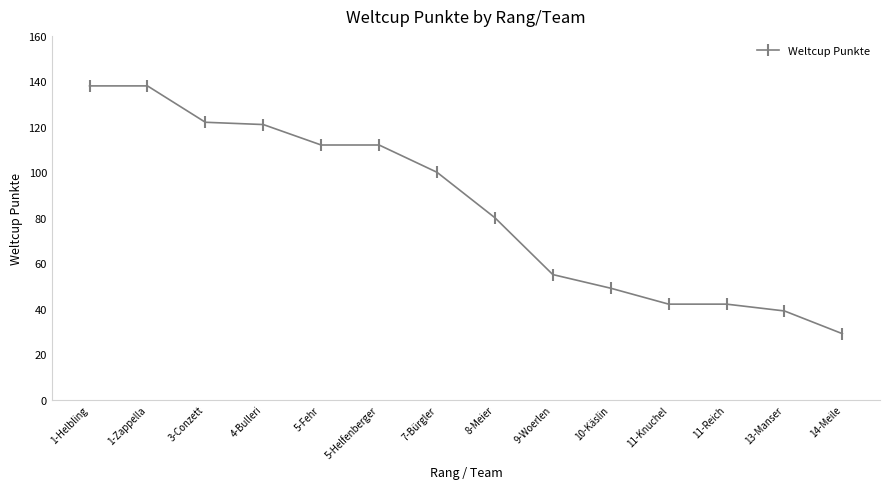

How many distinct data groups are displayed?

1